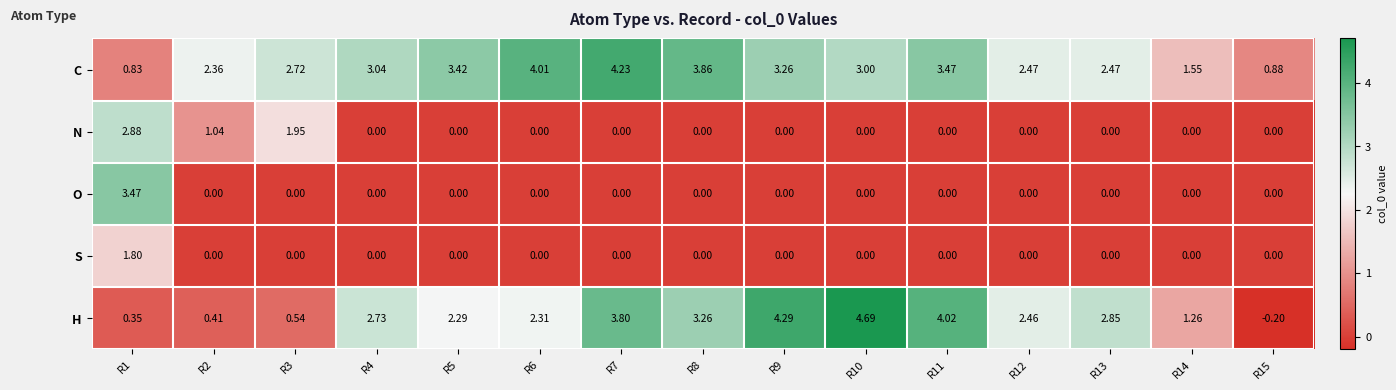

How many distinct data groups are displayed?

5